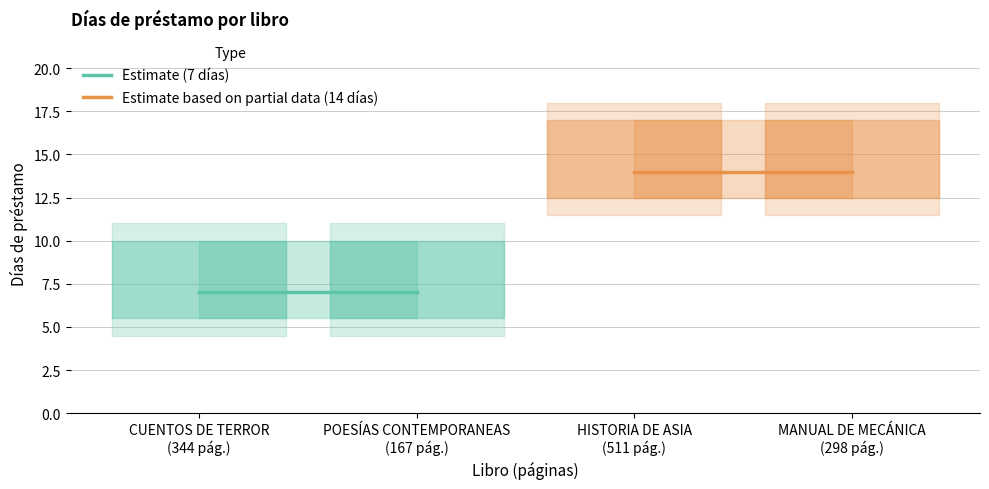

What is the minimum value shown in the chart?

7